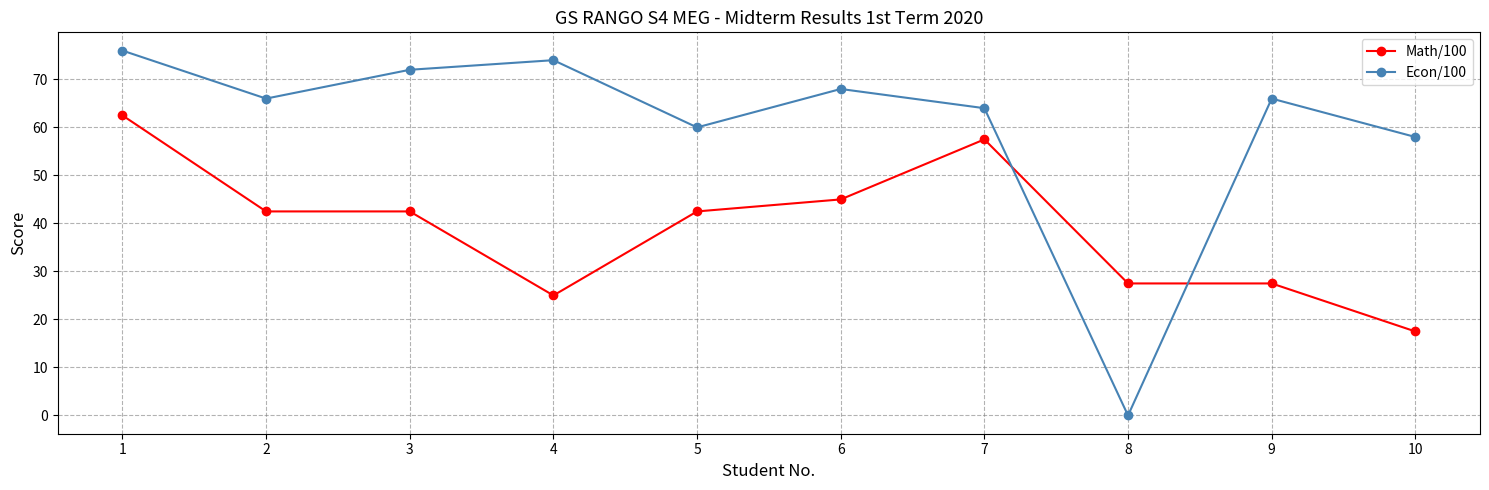

Which series has the largest range (max minus min)?

Econ/100